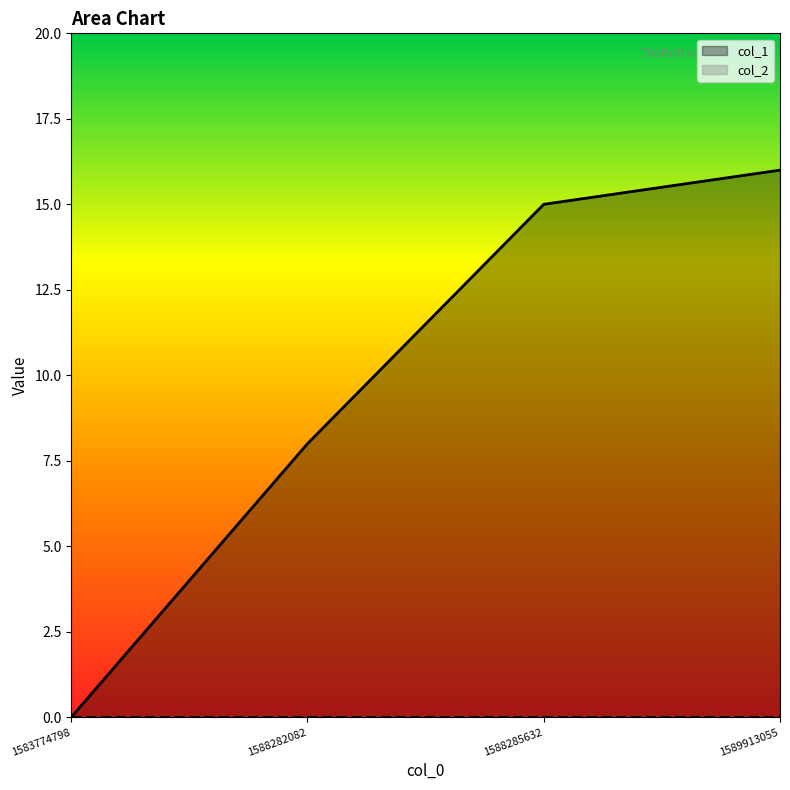

What value does the data have at 1588285632, to the nearest 5?

15